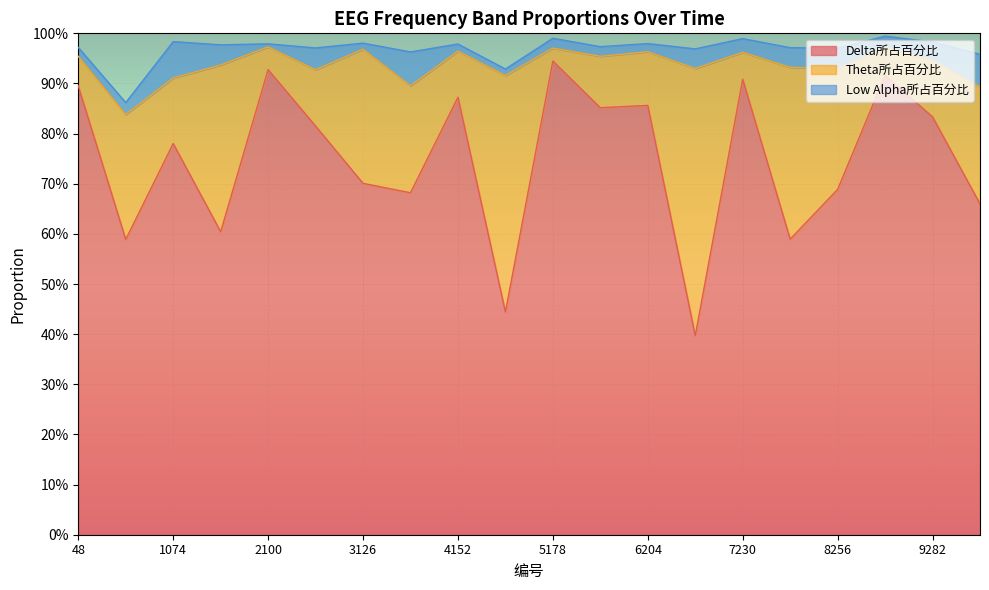

Rank the series by their maximum value, from highest to lowest.

Delta所占百分比, Theta所占百分比, Low Alpha所占百分比